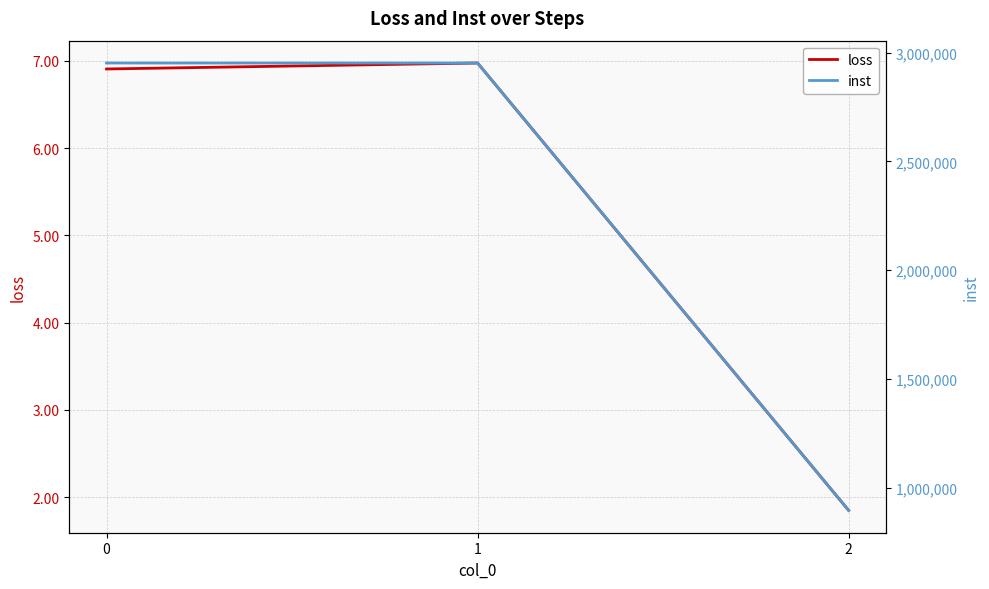

Is it true that inst equals 344740.4 at 2?

False